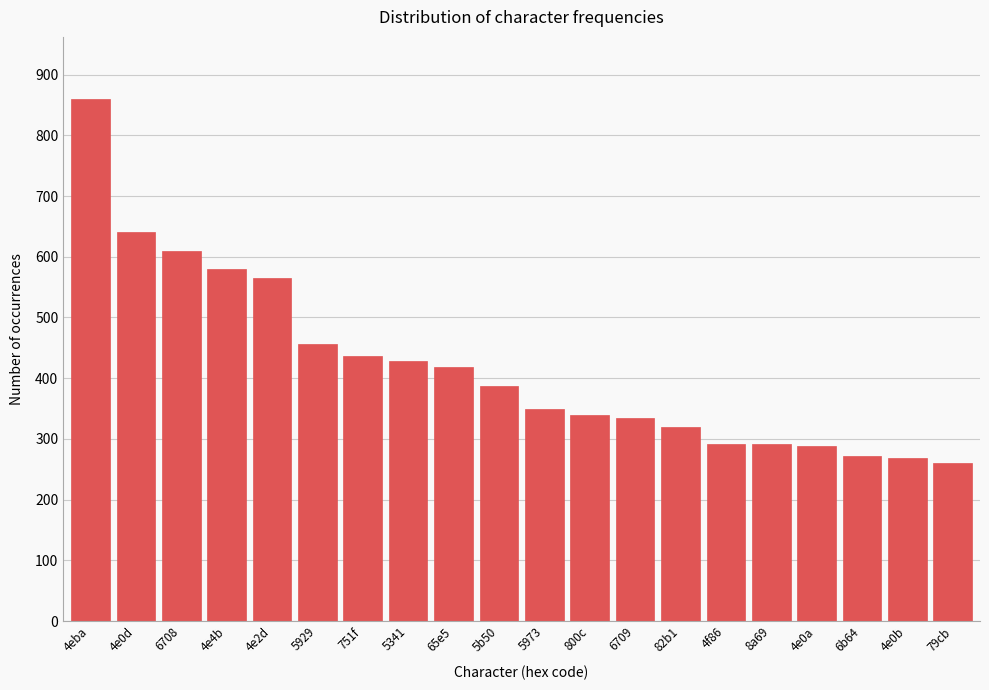

What is the smallest value displayed?

261